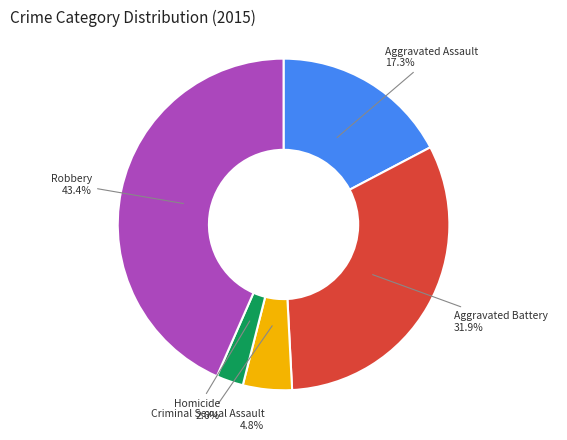

To the nearest percent, what percentage of the pie is Criminal Sexual Assault?

5%